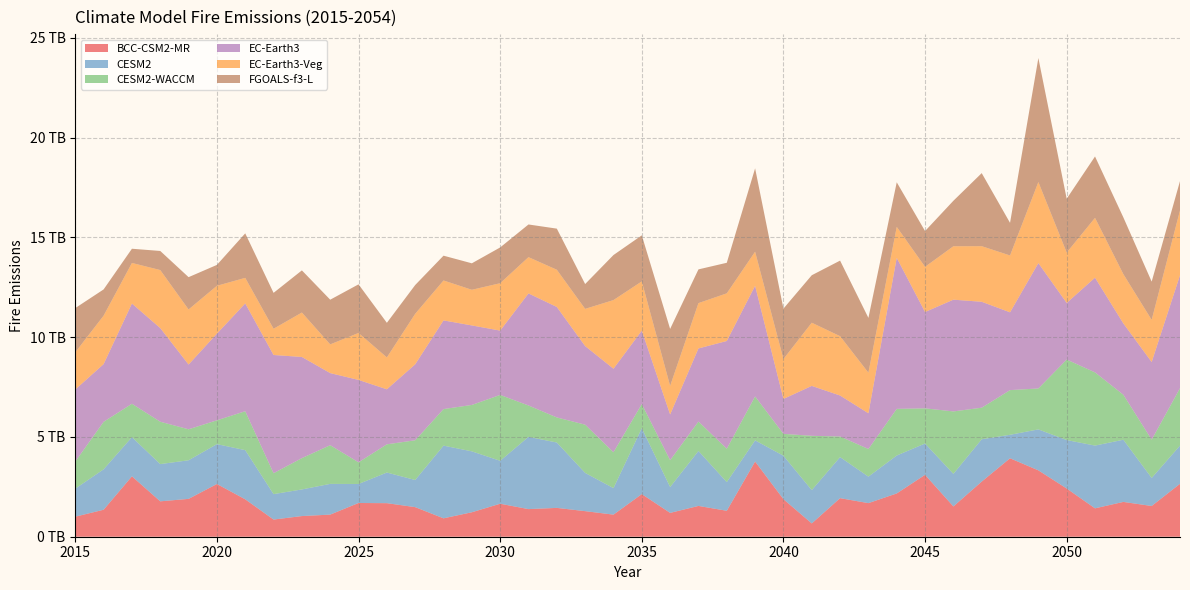

Reading right to left, list all the values displayed in this chart.

BCC-CSM2-MR: 2054=2652254765056	2053=1540077125632	2052=1744004317184	2051=1422573961216	2050=2416224239616	2049=3325590241280	2048=3930729218048	2047=2762710188032	2046=1517081460736	2045=3101348069376	2044=2168853495808	2043=1683169214464	2042=1932509315072	2041=666342326272	2040=1880583307264	2039=3767579181056	2038=1299960037376	2037=1542778519552	2036=1194026205184	2035=2135301029888	2034=1106727927808	2033=1281579548672	2032=1444508860416	2031=1383791722496	2030=1653136687104	2029=1225521102848	2028=922173046784	2027=1482492346368	2026=1681151492096	2025=1690164264960	2024=1108068007936	2023=1035157504000	2022=860303785984	2021=1874635390976	2020=2642281496576	2019=1896481030144	2018=1773475332096	2017=3026531385344	2016=1351738195968	2015=1004768329728
CESM2: 2054=1912952586240	2053=1403326169088	2052=3115982520320	2051=3143580516352	2050=2427685699584	2049=2051739746304	2048=1177128534016	2047=2121969565696	2046=1631928582144	2045=1569878704128	2044=1900421971968	2043=1327315550208	2042=2057131655168	2041=1668441571328	2040=2177714094080	2039=1060693737472	2038=1436635627520	2037=2754125758464	2036=1294525399040	2035=3303649312768	2034=1328010756096	2033=1915772731392	2032=3275509465088	2031=3619490365440	2030=2151214088192	2029=3052363317248	2028=3642265960448	2027=1359288598528	2026=1535122604032	2025=952617271296	2024=1539807379456	2023=1333963522048	2022=1274846642176	2021=2463182094336	2020=1997329006592	2019=1934422573056	2018=1865600991232	2017=1963626856448	2016=2025616572416	2015=1403857010688
CESM2-WACCM: 2054=2877341302784	2053=1918566924288	2052=2254544830464	2051=3667678199808	2050=4033570930688	2049=2051362521088	2048=2237830529024	2047=1580263407616	2046=3129025232896	2045=1760862273536	2044=2336821346304	2043=1385515188224	2042=1032112177152	2041=2721017757696	2040=1096338374656	2039=2200949489664	2038=1673580642304	2037=1473716551680	2036=1346185854976	2035=1208415551488	2034=1796835115008	2033=2417187356672	2032=1256577302528	2031=1572747739136	2030=3300657725440	2029=2325307981824	2028=1830856949760	2027=1990717997056	2026=1413943656448	2025=1085701160960	2024=1937758224384	2023=1569629405184	2022=1046425632768	2021=1949871374336	2020=1192842625024	2019=1552291069952	2018=2123201904640	2017=1671909081088	2016=2380413534208	2015=1358084440064
EC-Earth3: 2054=5660700311552	2053=3891948421120	2052=3572638416896	2051=4747330846720	2050=2835736952832	2049=6281259646976	2048=3898573586432	2047=5307235303424	2046=5599482871808	2045=4827190394880	2044=7568494690304	2043=1789814112256	2042=2053425987584	2041=2501206081536	2040=1750000336896	2039=5544216625152	2038=5397172715520	2037=3663092776960	2036=2292537884672	2035=3678066704384	2034=4186943520768	2033=3937872904192	2032=5534910513152	2031=5614587609088	2030=3222781558784	2029=3983433269248	2028=4443678965760	2027=3806124048384	2026=2756567367680	2025=4127681150976	2024=3612754837504	2023=5067731107840	2022=5924142972928	2021=5403073576960	2020=4342223994880	2019=3245196443648	2018=4691920420864	2017=5022481907712	2016=2890340499456	2015=3610830176256
EC-Earth3-Veg: 2054=3246208057344	2053=2110539563008	2052=2469874630656	2051=2995716620288	2050=2524572024832	2049=4060986998784	2048=2847883919360	2047=2785831813120	2046=2676247494656	2045=2264717066240	2044=1548464029696	2043=2032990814208	2042=2973064495104	2041=3166806474752	2040=1997437272064	2039=1706843570176	2038=2387484344320	2037=2271435554816	2036=1430319136768	2035=2467446652928	2034=3438402863104	2033=1863937294336	2032=1865274621952	2031=1817998262272	2030=2373861244928	2029=1786254589952	2028=2000472506368	2027=2529821720576	2026=1596910469120	2025=2353161043968	2024=1438649286656	2023=2226560172032	2022=1314574041088	2021=1279620022272	2020=2398019387392	2019=2758277595136	2018=2907066859520	2017=2032742432768	2016=2428028059648	2015=1862223790080
FGOALS-f3-L: 2054=1467726430208	2053=1917559504896	2052=2843454734336	2051=3075296460800	2050=2698246619136	2049=6213028806656	2048=1634029797376	2047=3660105646080	2046=2279200522240	2045=1791991218176	2044=2236148613120	2043=2745827590144	2042=3786701537280	2041=2377507667968	2040=2526566154240	2039=4177174462464	2038=1531062910976	2037=1689520570368	2036=2854337380352	2035=2307537764352	2034=2256928768000	2033=1244320366592	2032=2059902124032	2031=1636531699712	2030=1792794689536	2029=1326444576768	2028=1242547617792	2027=1442603073536	2026=1734285066240	2025=2436050714624	2024=2239278612480	2023=2112249921536	2022=1798368919552	2021=2229789523968	2020=1046784770048	2019=1618962022400	2018=956798926848	2017=712281817088	2016=1314400108544	2015=2216195784704